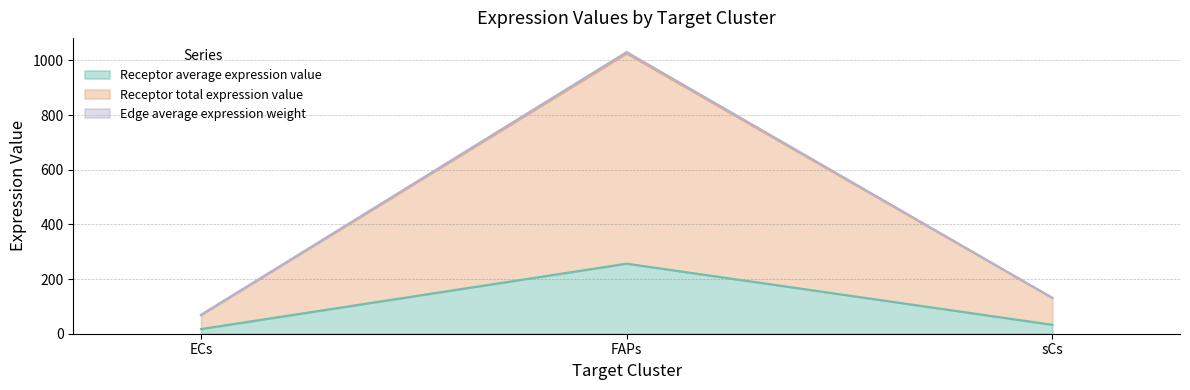

How many series are shown in this chart?

3